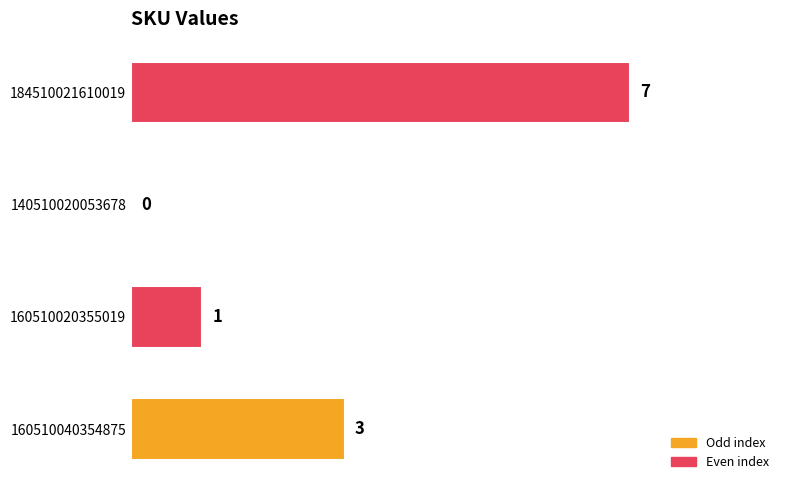

How many values are between 1 and 7?

3